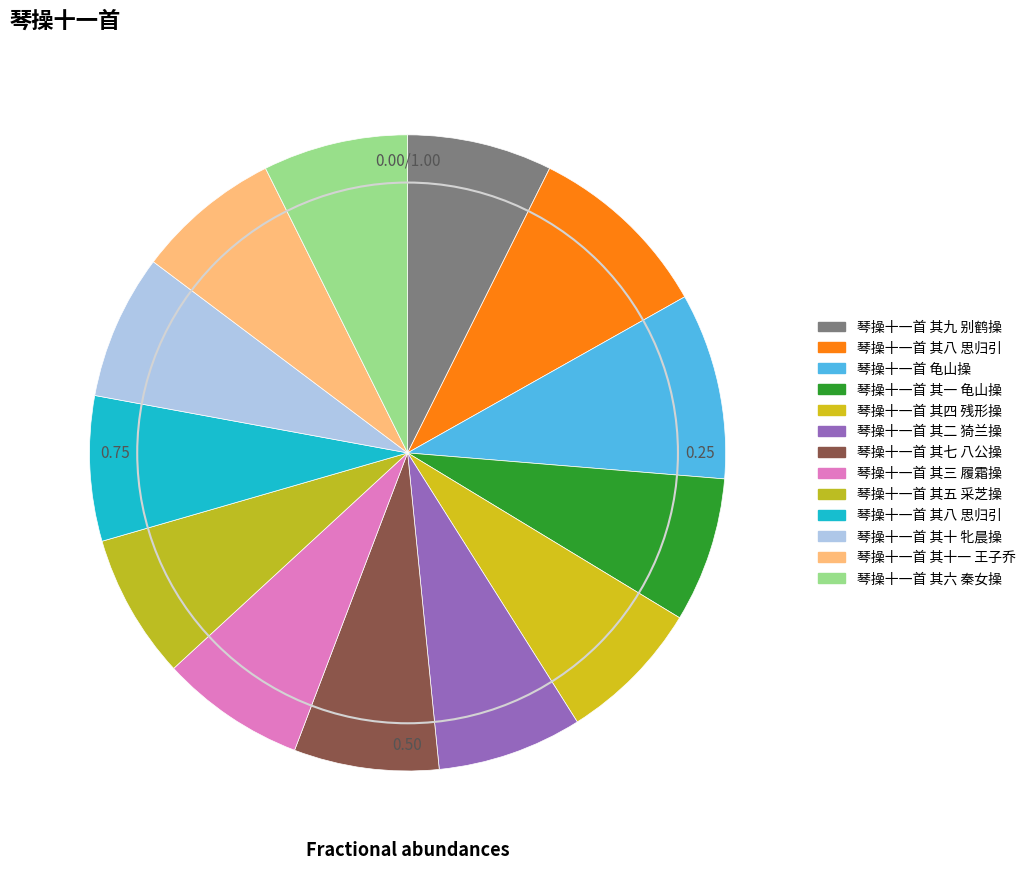

How many slices are in this pie chart?

13